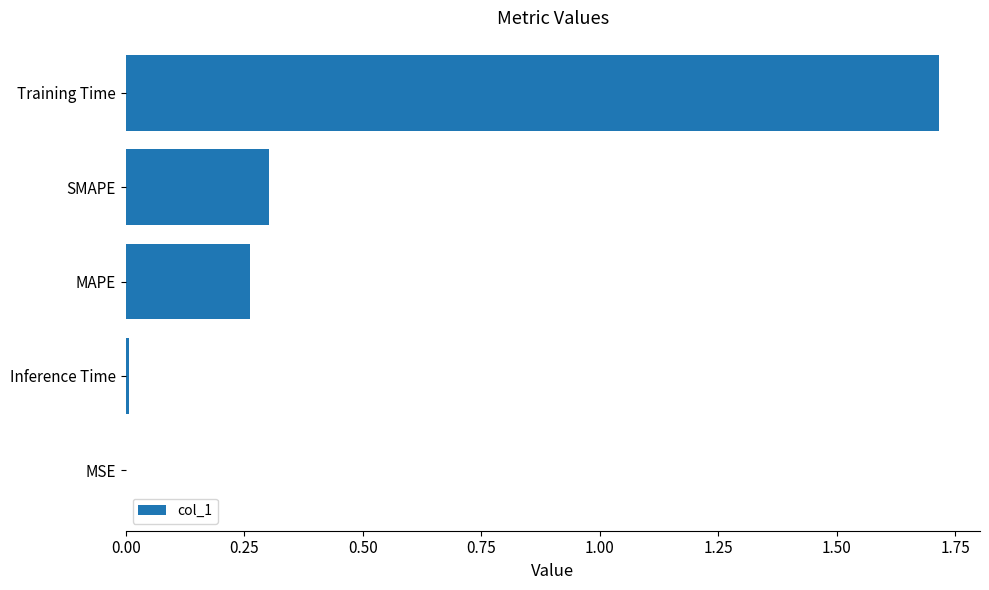

Is it true that the value at MAPE is 0.3?

True